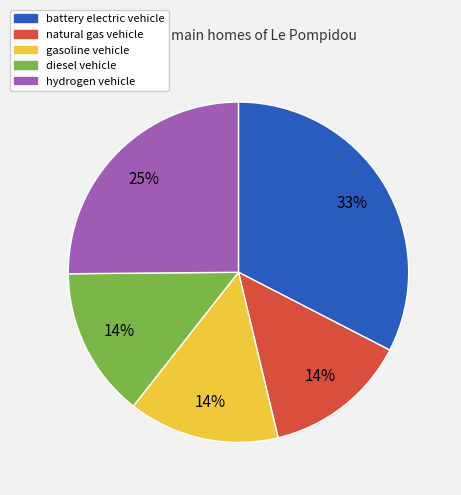

To the nearest percent, what is the difference between the largest and smallest slice percentages?

19%